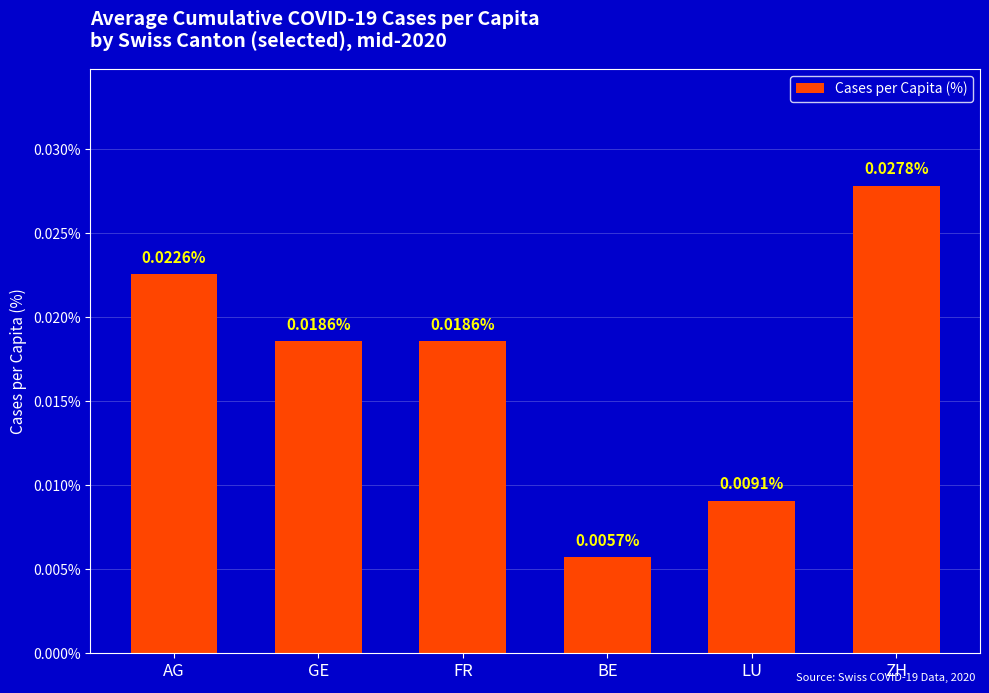

Which label corresponds to the smallest value in the chart?

BE